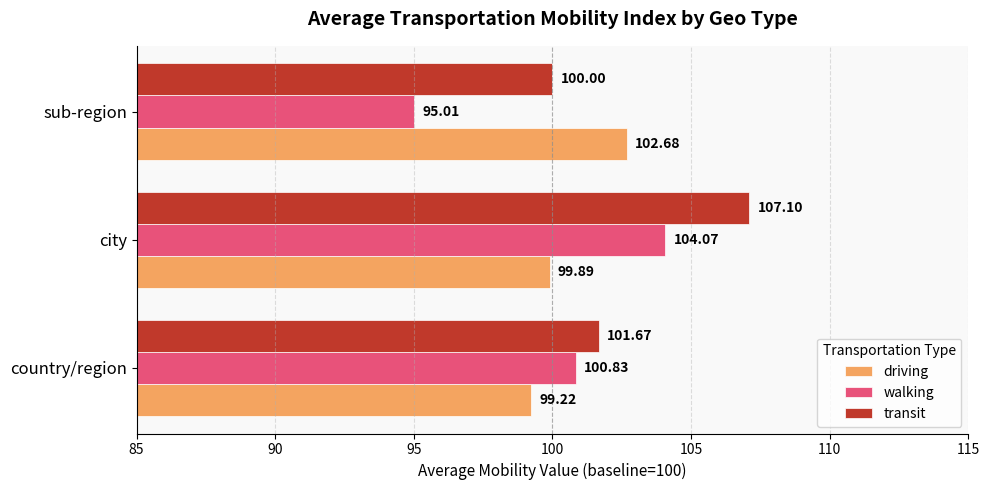

At which label is driving closest to 100?

city